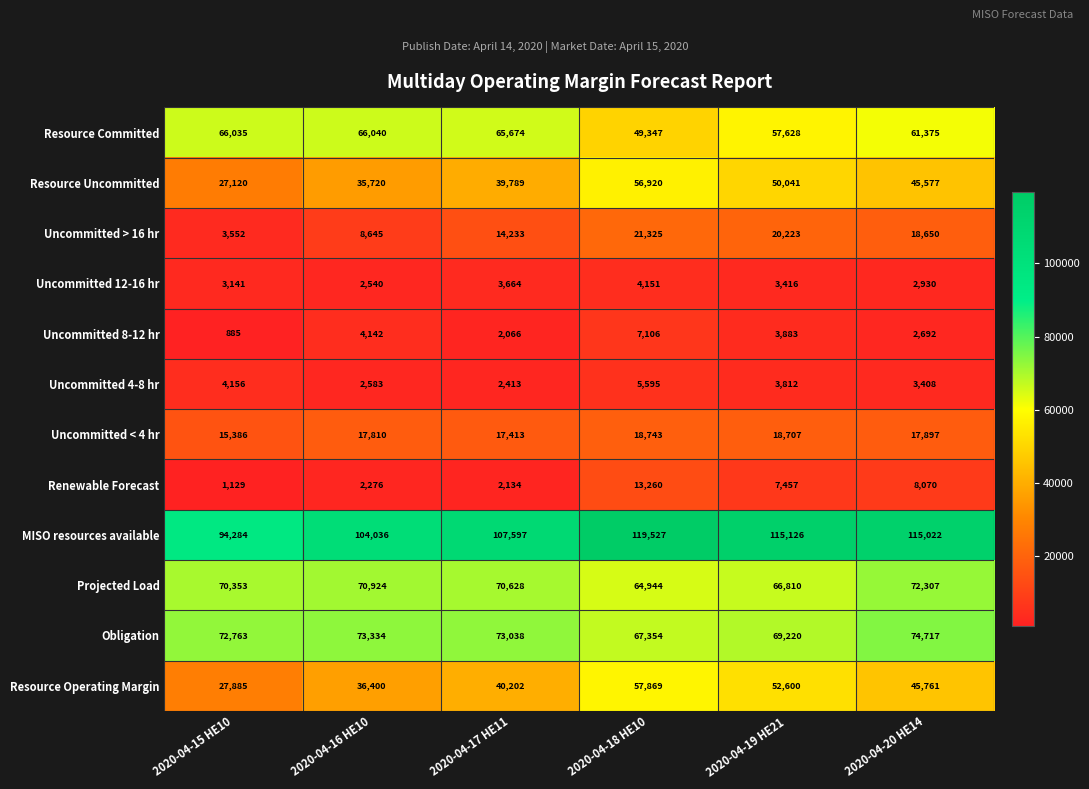

At 2020-04-19 HE21, list the series in order from smallest to largest.

Uncommitted 12-16 hr, Uncommitted 4-8 hr, Uncommitted 8-12 hr, Renewable Forecast, Uncommitted < 4 hr, Uncommitted > 16 hr, Resource Uncommitted, Resource Operating Margin, Resource Committed, Projected Load, Obligation, MISO resources available